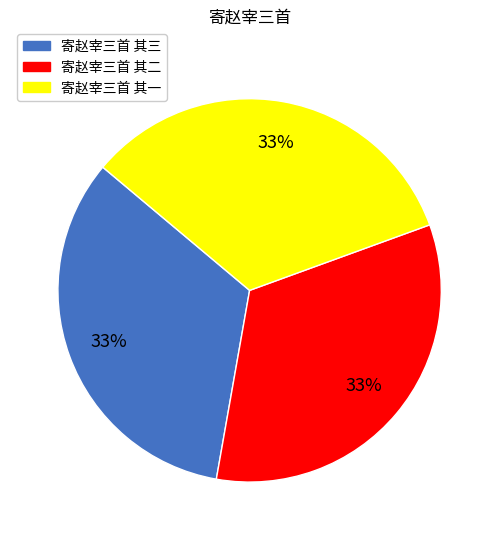

What percentage is the 寄赵宰三首 其一 slice, to the nearest percent?

33%